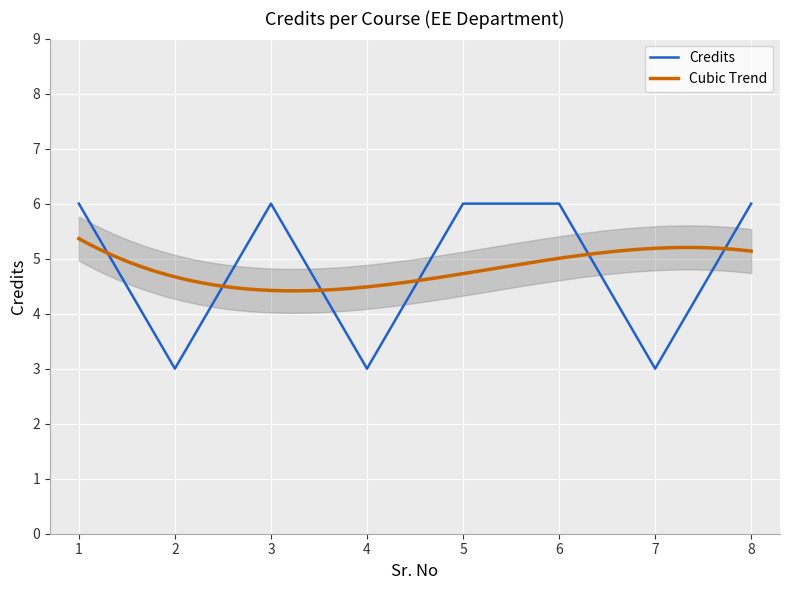

Reading left to right, what are all the values shown in this chart?

6	3	6	3	6	6	3	6